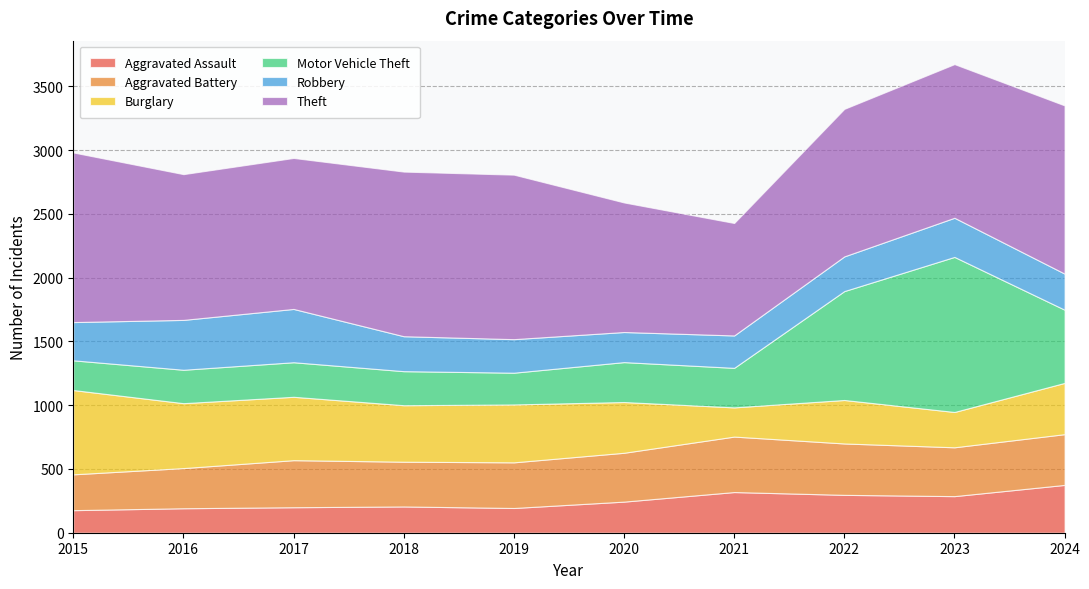

Where does the Burglary series first go above 443?

2015